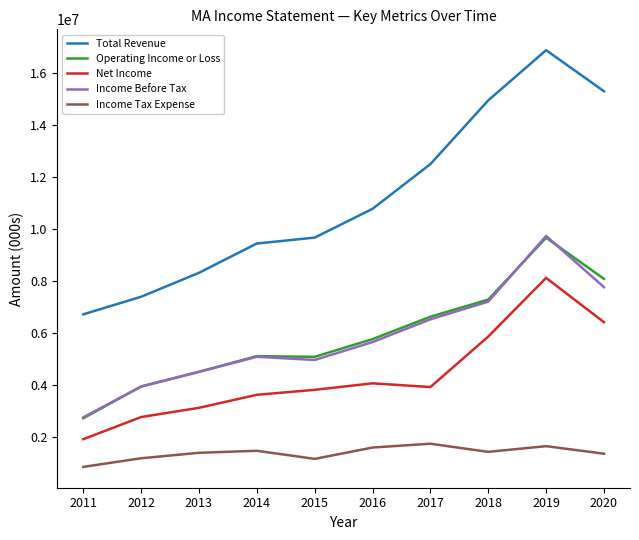

True or false: Income Tax Expense and Total Revenue cross at least once.

False